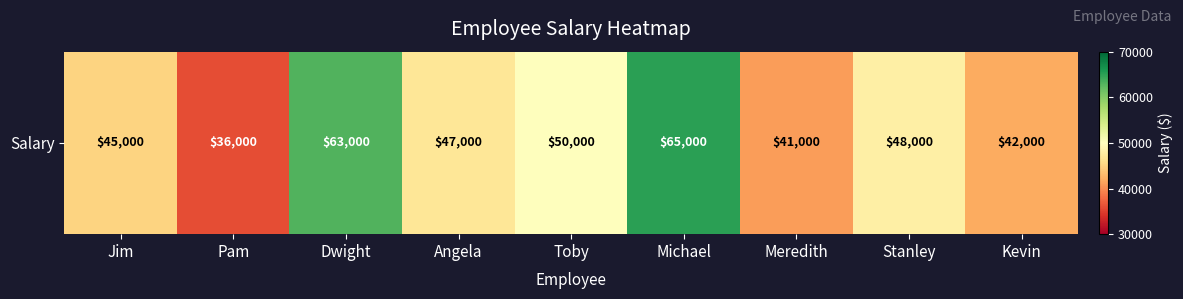

Rank the categories by value from highest to lowest.

Michael, Dwight, Toby, Stanley, Angela, Jim, Kevin, Meredith, Pam